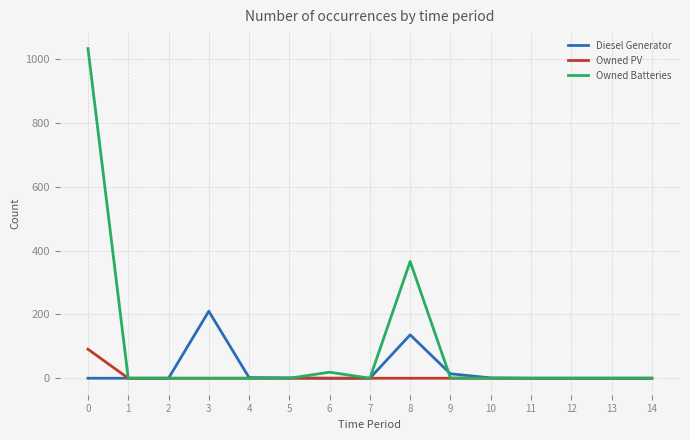

What is the spread (max minus min) of values at 8?

366